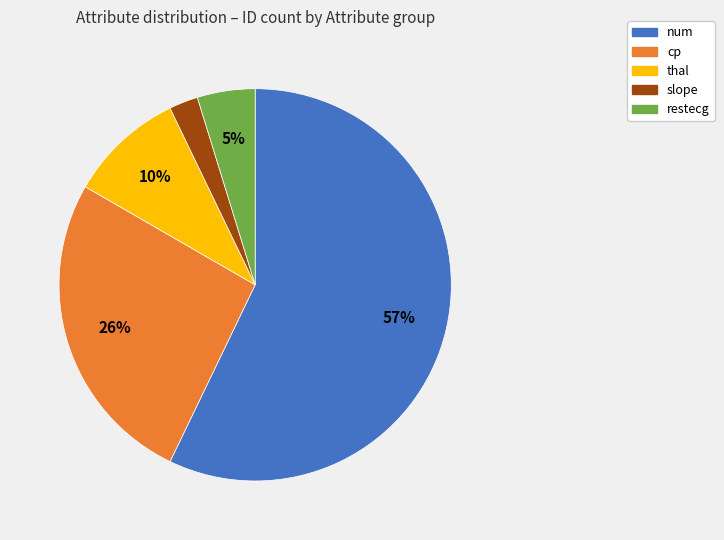

To the nearest percent, what is the difference between the restecg and cp slice percentages?

21%